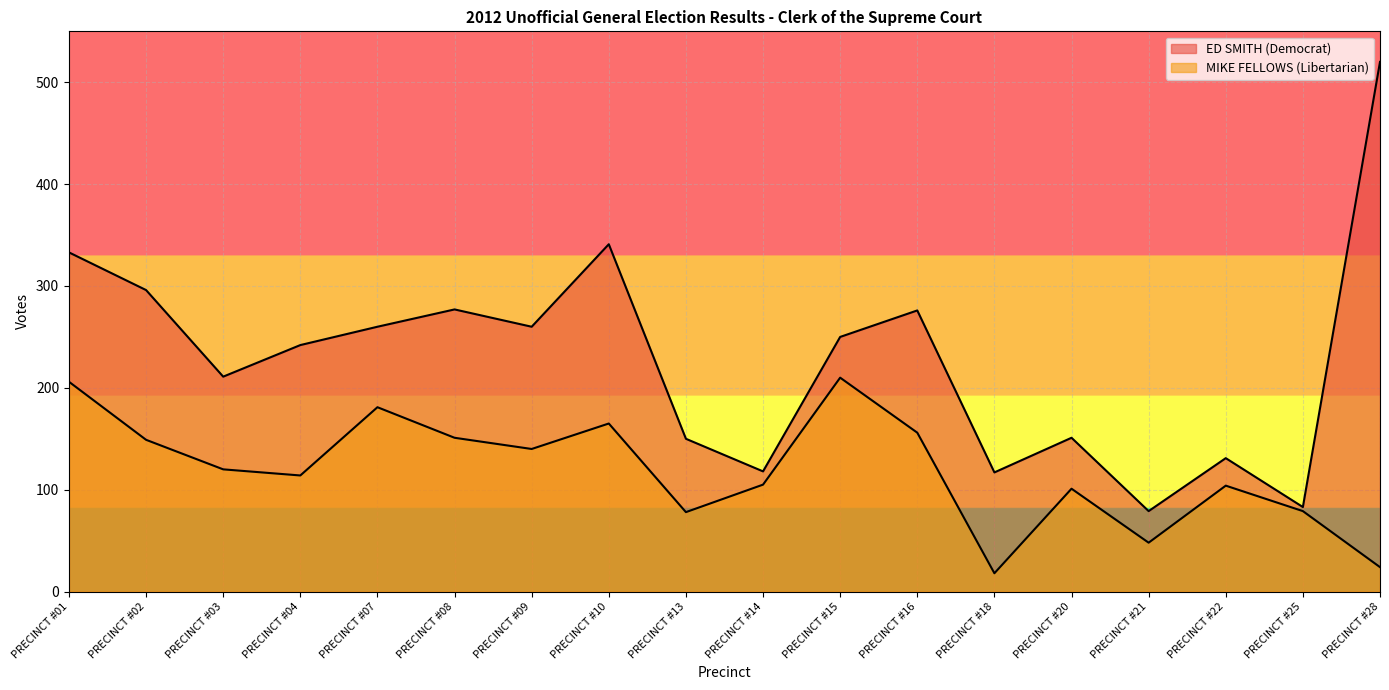

Which series has the largest total across all categories?

ED SMITH (Democrat)